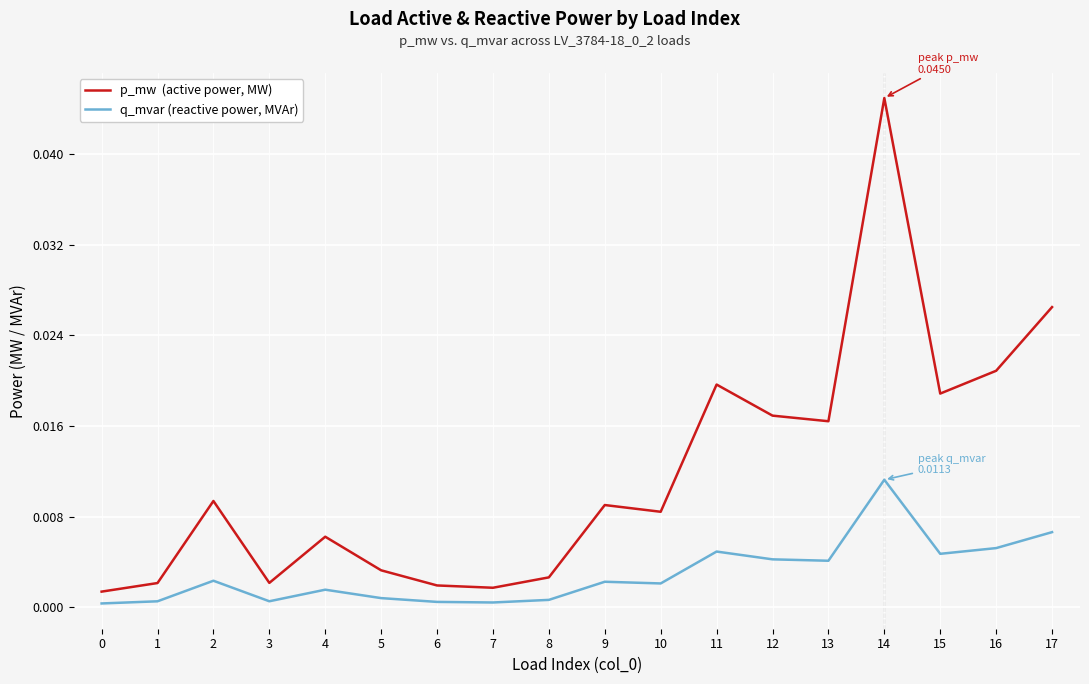

Count the number of categories in the chart.

18